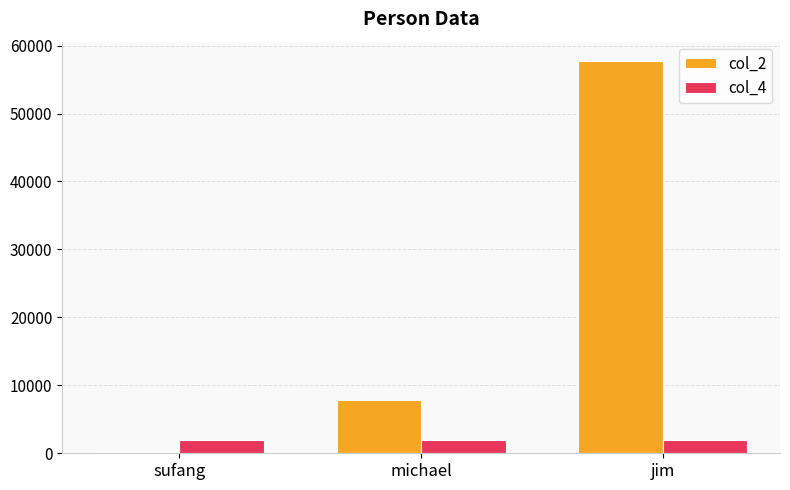

Which label corresponds to the largest value in the chart?

jim